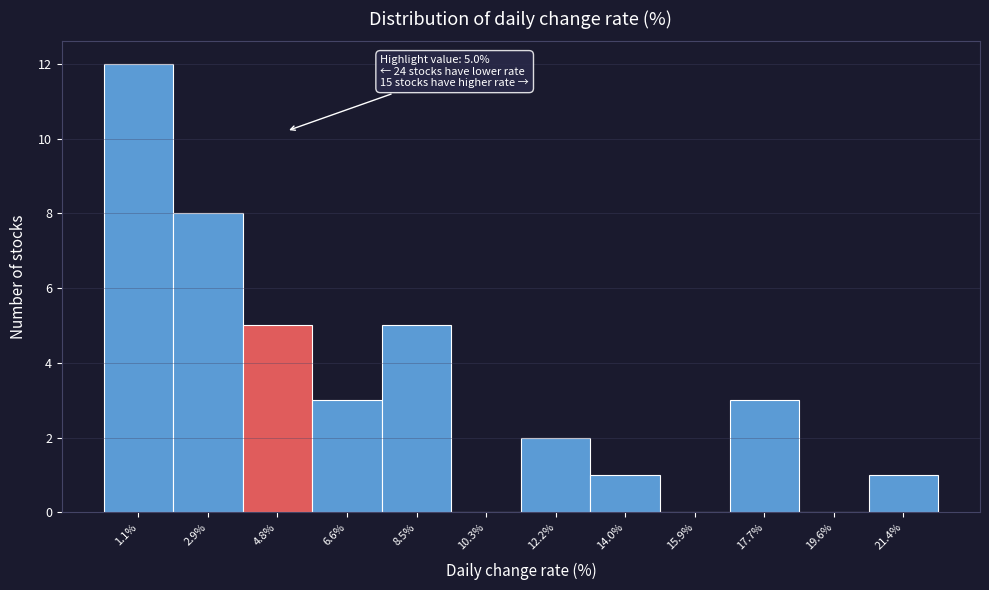

Which range on the x-axis has the tallest bar?

0.2 to 2.0